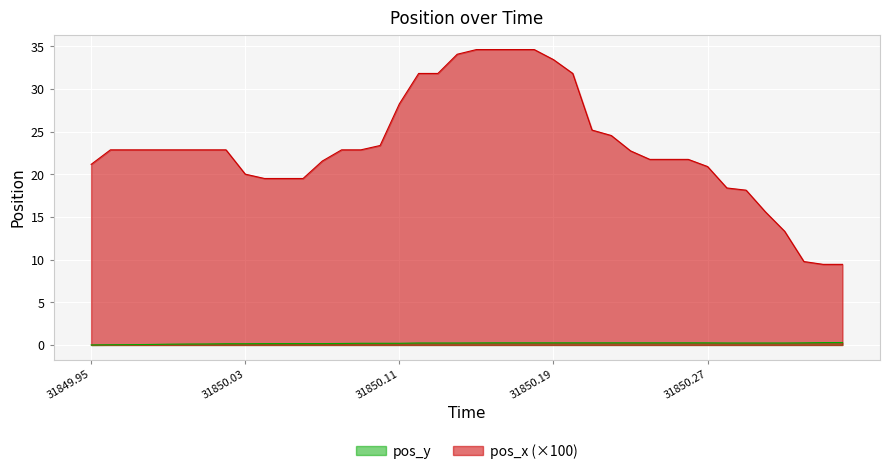

At which label does pos_y reach its minimum?

31849.95